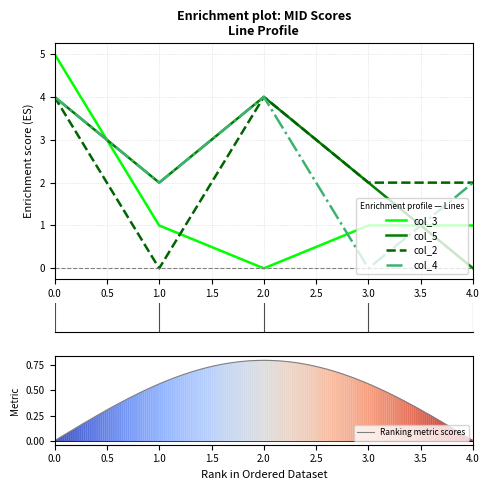

What is the value of the col_4 point at the 3rd from the left?

4